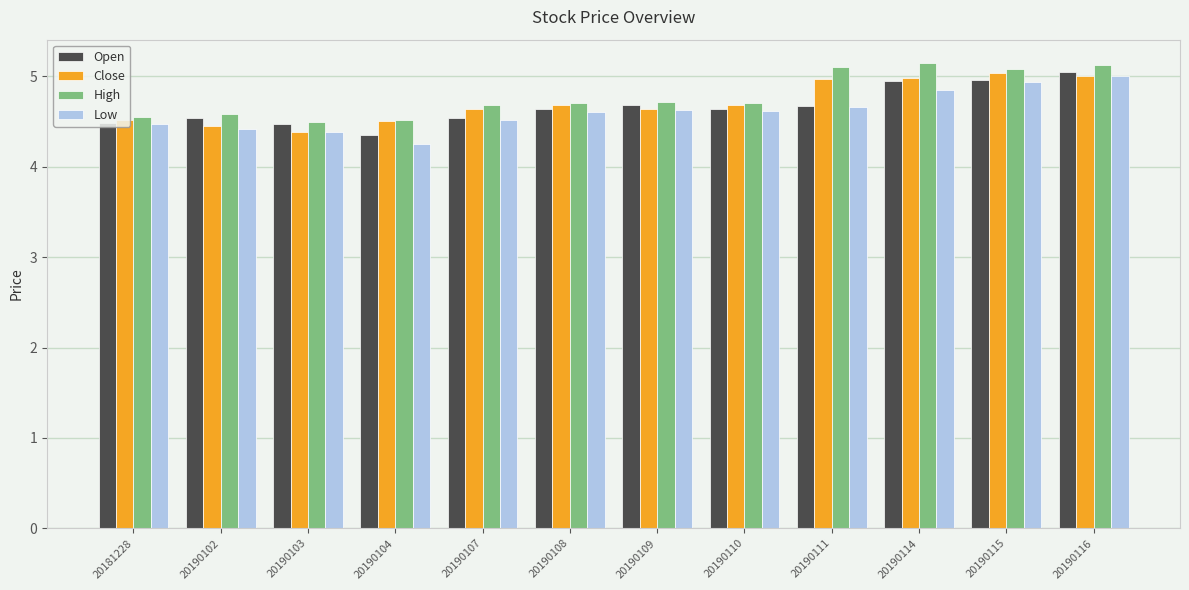

What is the spread (max minus min) of values at 20190104?

0.3